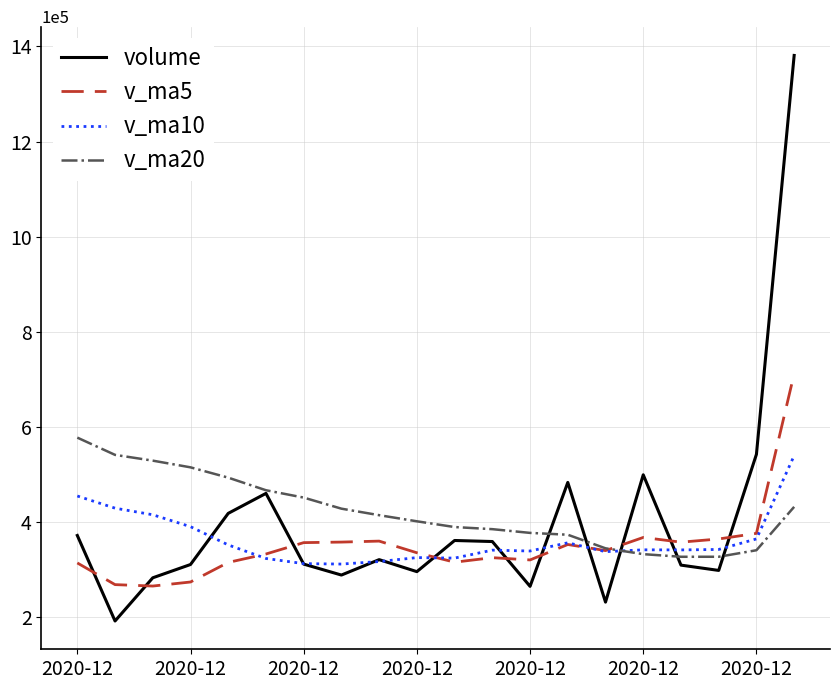

Which series has the widest spread of values?

volume